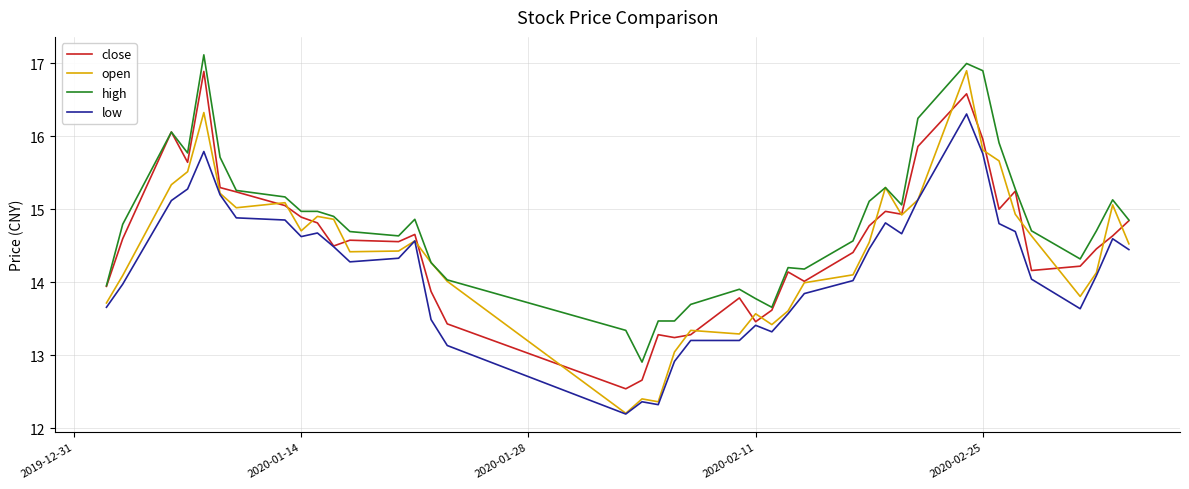

Which series has the largest total across all categories?

high